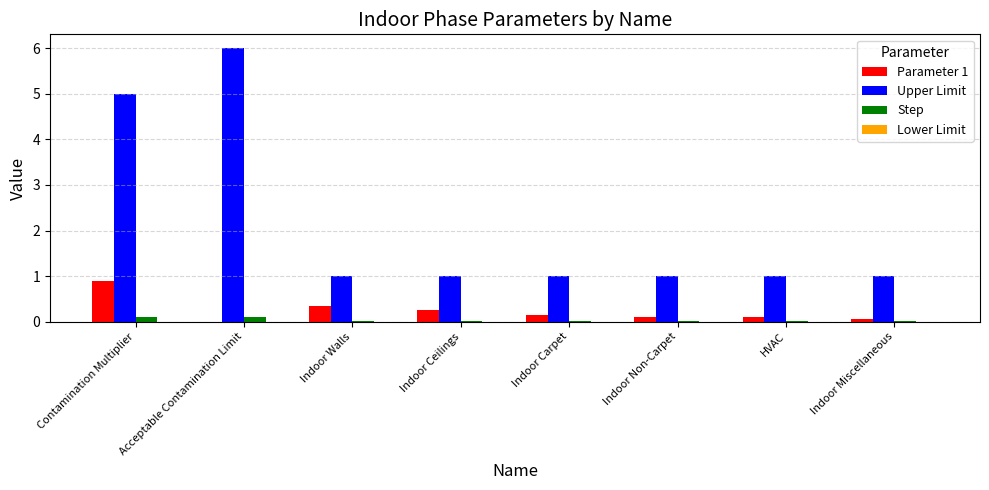

How many values in the Parameter 1 series exceed 0?

7